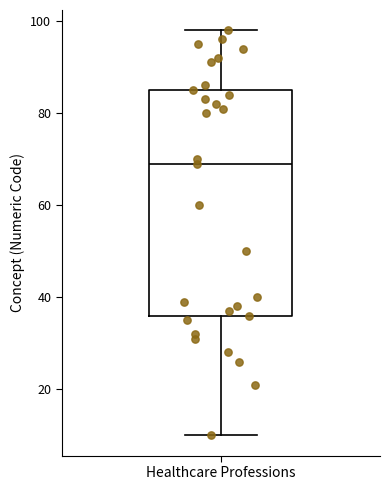

Transcribe this box plot: give where the median line is, the range the box spans, and where the two whiskers end, as read against the y-axis. The values are not printed on the chart, so give them approximately, as read against the axis.

median 70, box 36 to 86, whiskers 10 to 98